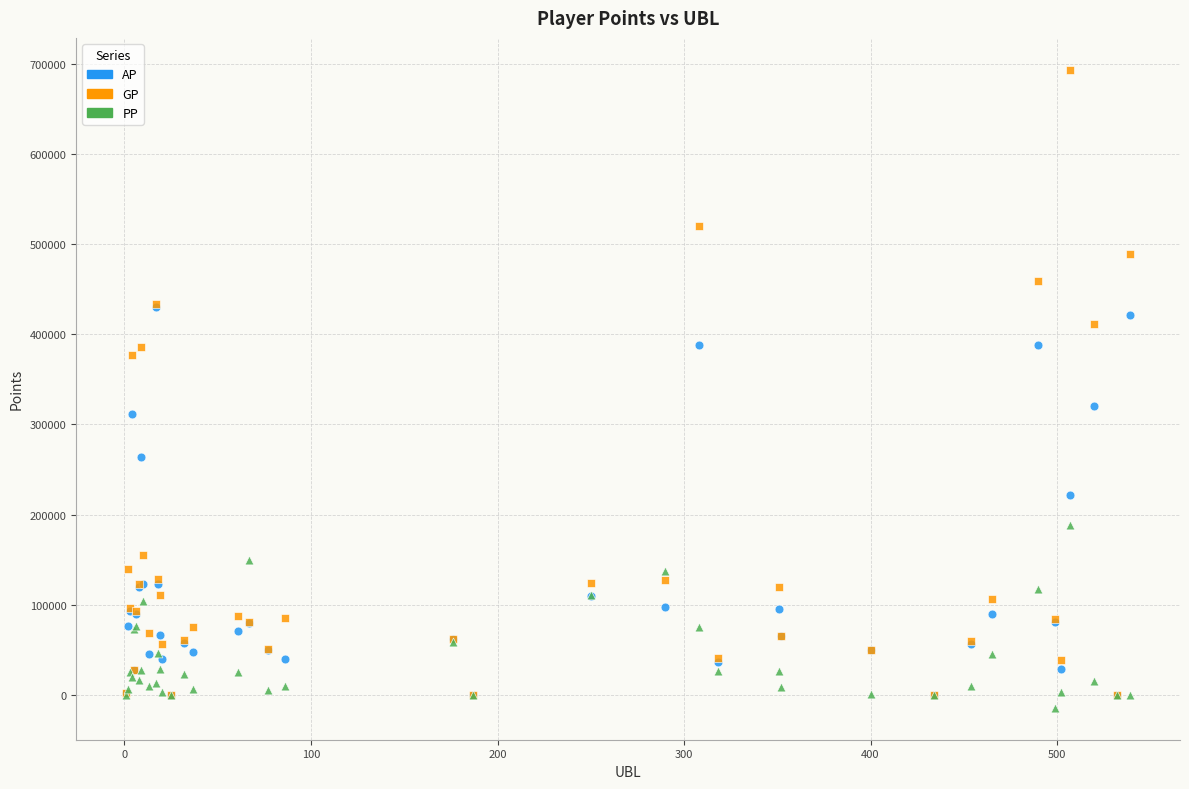

Which series has the widest spread of Y values?

GP